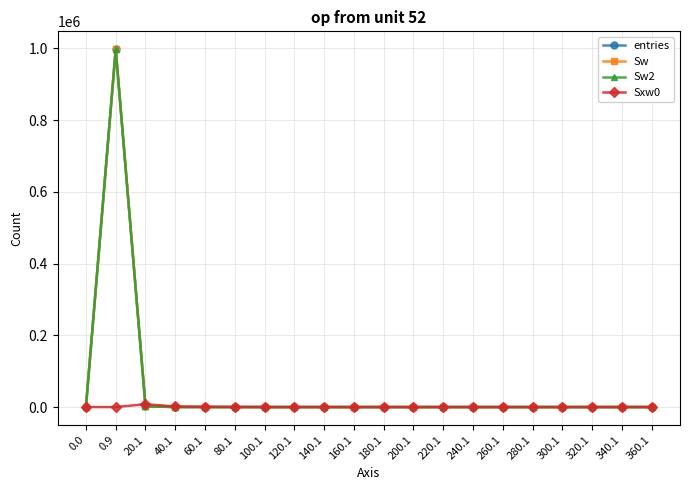

Which series has the widest spread of values?

entries